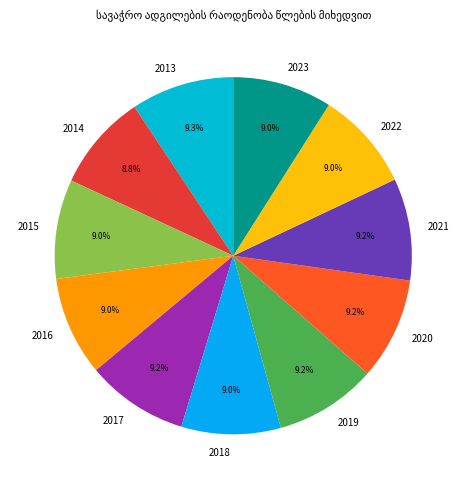

What is the ratio of the value at 2019 to the value at 2020?

1.0